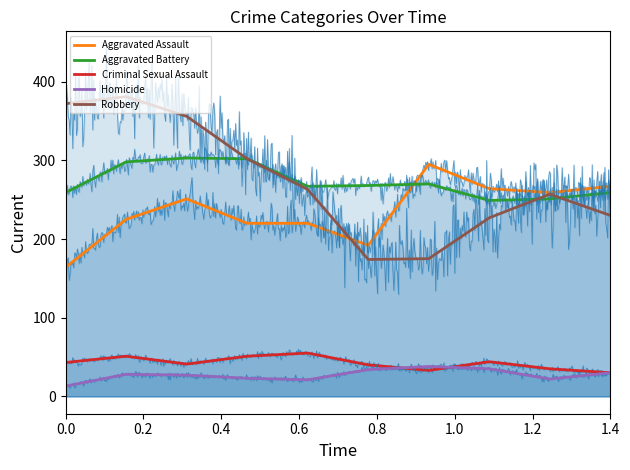

The value of Aggravated Battery at 0.0 is 167. True or false?

False